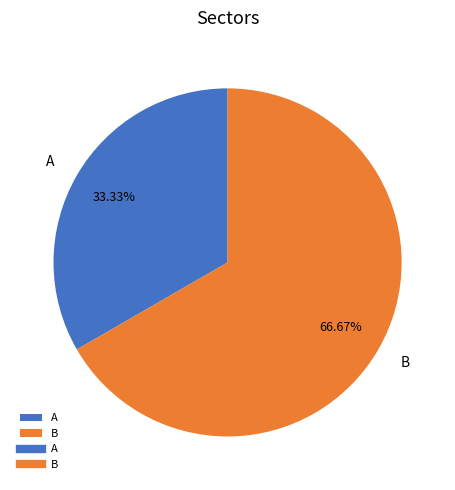

Is it true that B is 67% of the pie?

True